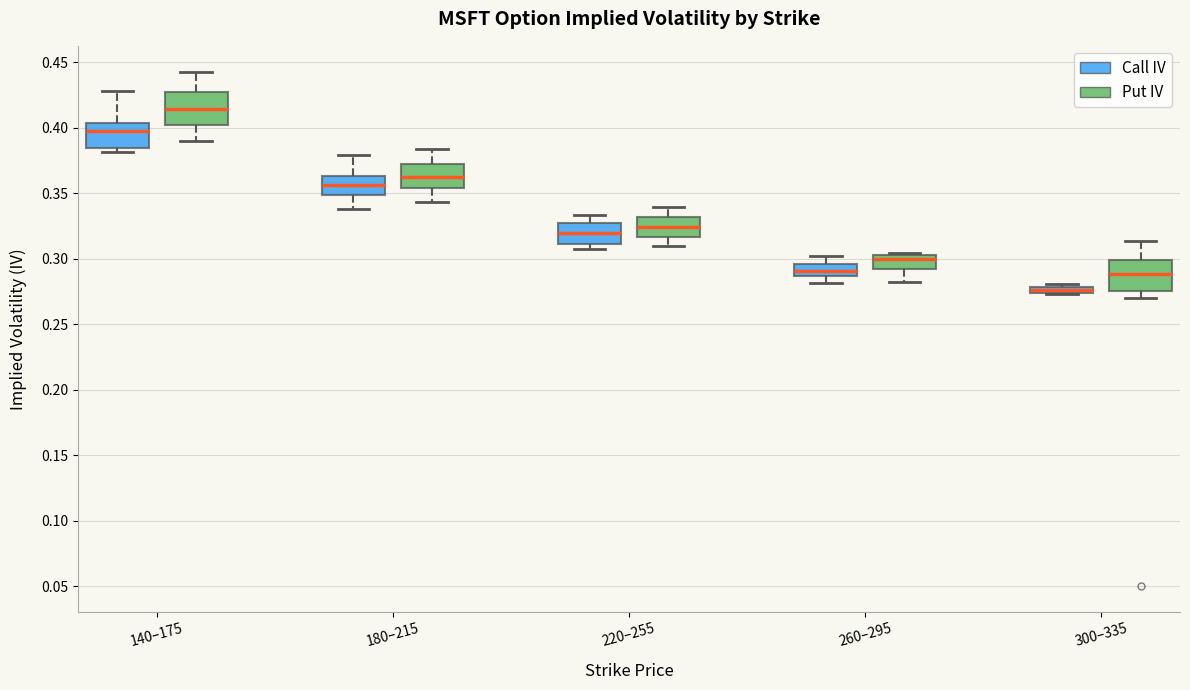

Where does the upper whisker of the box for 220–255 (Call IV) end on the y-axis? The values are not printed on the chart, so give them approximately, as read against the axis.

0.335